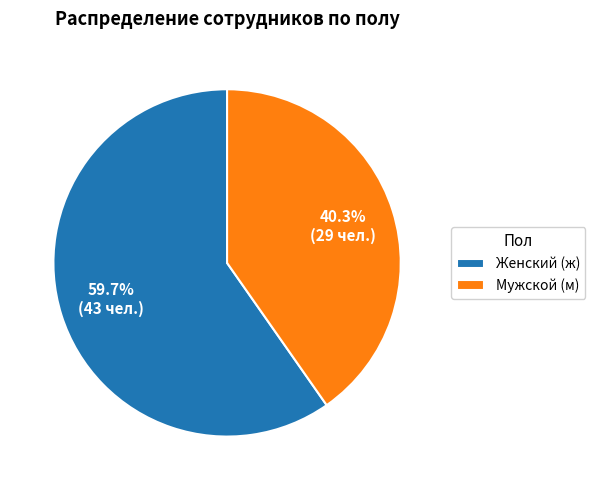

What portion of the pie excludes Мужской (м)?

59.7%